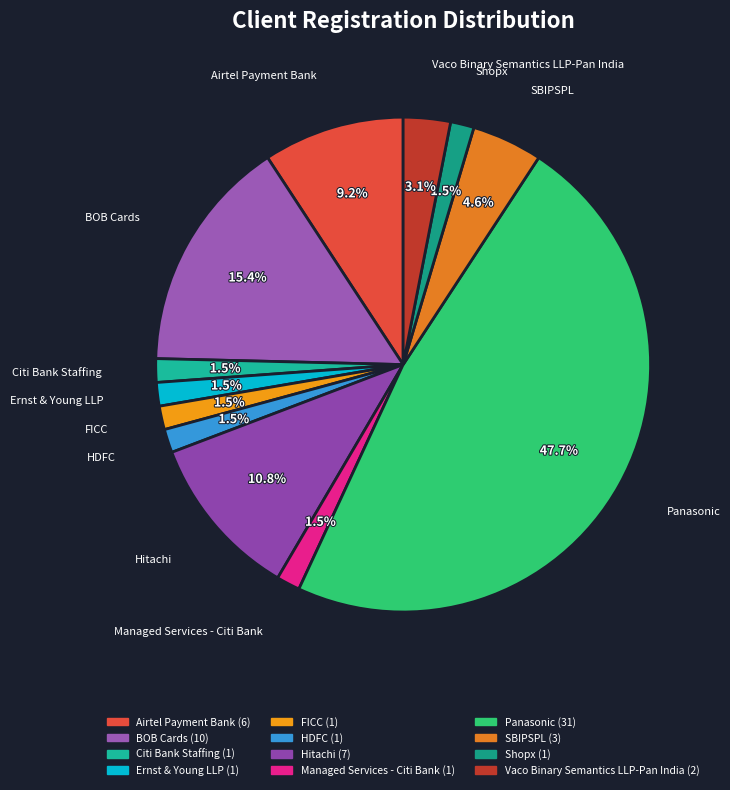

Combined, do SBIPSPL and Managed Services - Citi Bank account for over 50%?

No